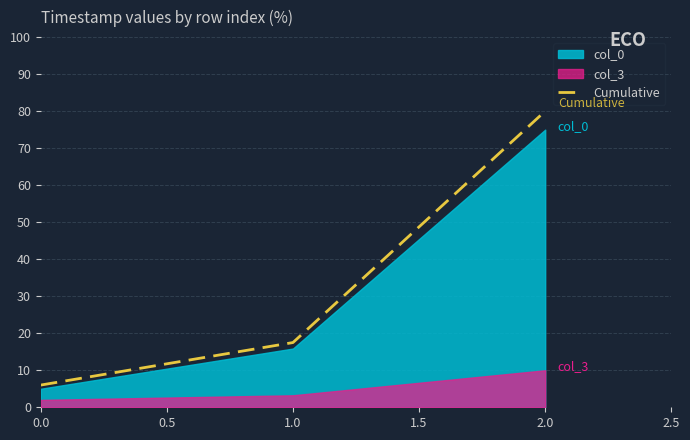

What is the minimum value shown in the chart?

6.0